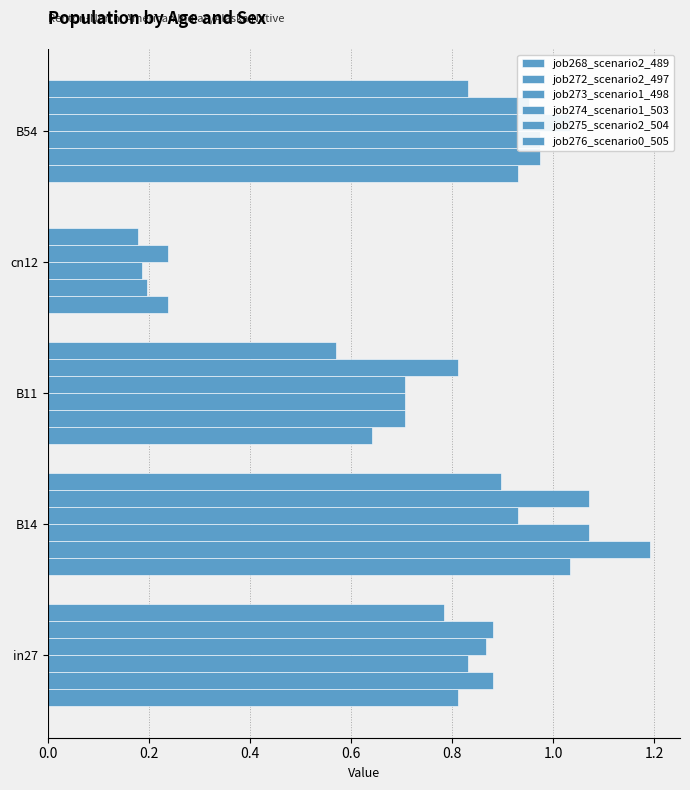

Between 0.4 and 0.6, which is larger?

0.4